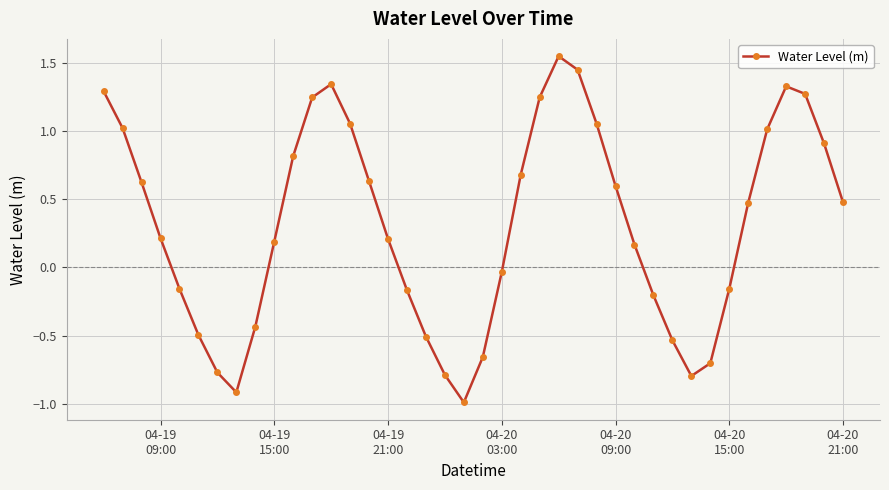

How many interior local valleys (lower than both neighbors) does the data have?

3